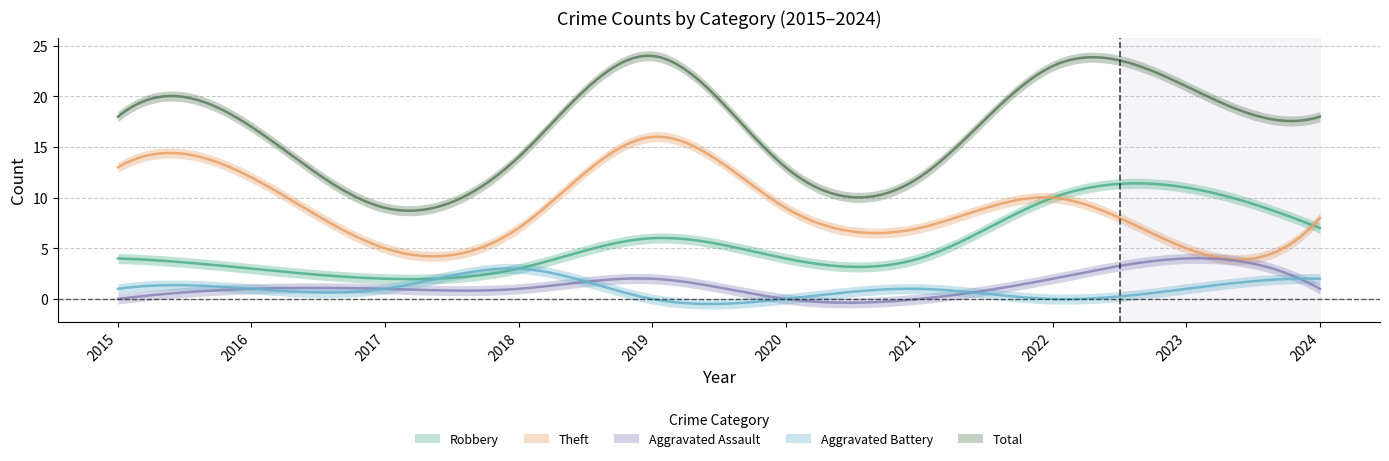

Reading left to right, list all the values displayed in this chart.

Robbery: 2015=4	2016=3	2017=2	2018=3	2019=6	2020=4	2021=4	2022=10	2023=11	2024=7
Theft: 2015=13	2016=12	2017=5	2018=7	2019=16	2020=9	2021=7	2022=10	2023=5	2024=8
Aggravated Assault: 2015=0	2016=1	2017=1	2018=1	2019=2	2020=0	2021=0	2022=2	2023=4	2024=1
Aggravated Battery: 2015=1	2016=1	2017=1	2018=3	2019=0	2020=0	2021=1	2022=0	2023=1	2024=2
Total: 2015=18	2016=17	2017=9	2018=14	2019=24	2020=13	2021=12	2022=23	2023=21	2024=18